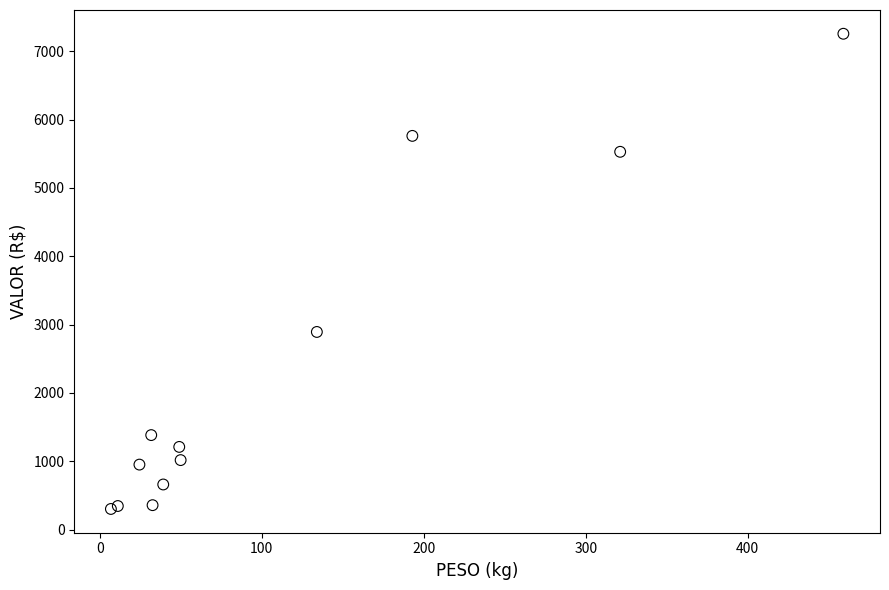

What Y value in the scatter plot is closest to 3778?

2892.6